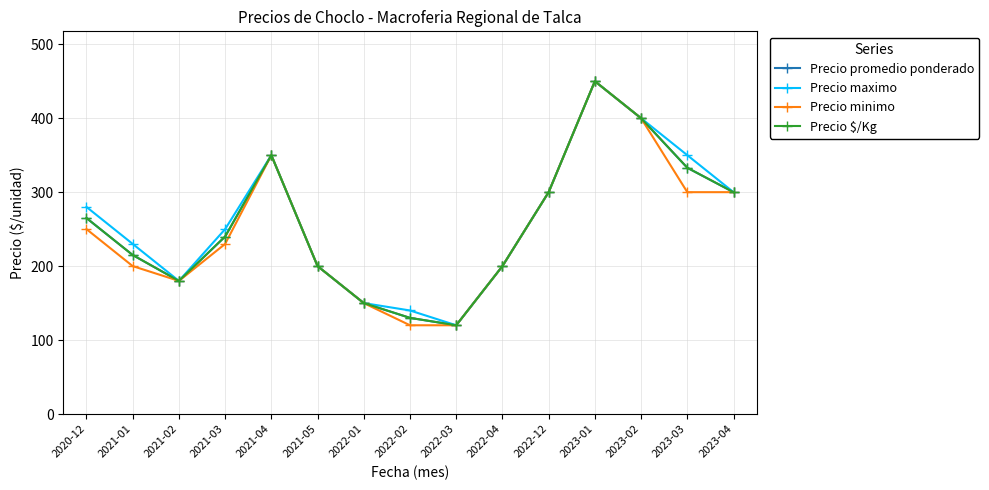

True or false: Precio promedio ponderado and Precio $/Kg cross at least once.

False